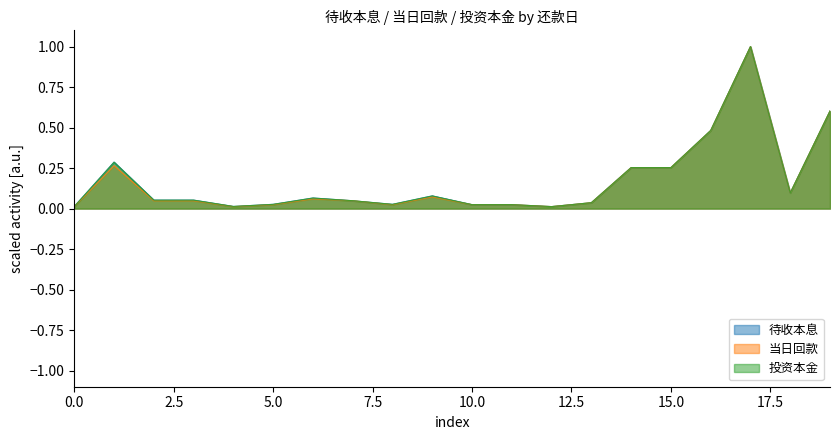

What is the maximum value for 投资本金?

1.0